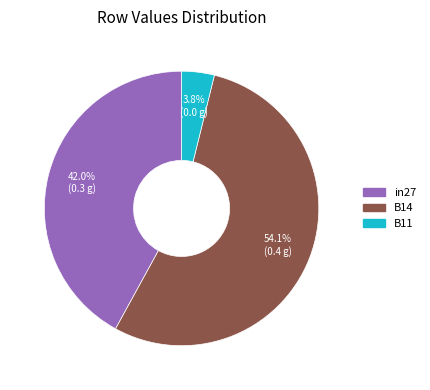

Does any single category account for the majority?

Yes